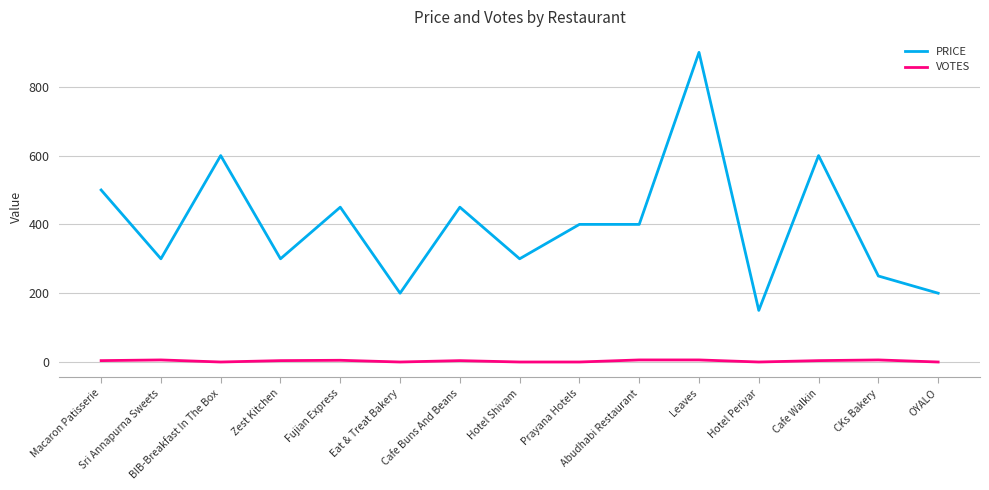

True or false: VOTES and PRICE cross at least once.

False